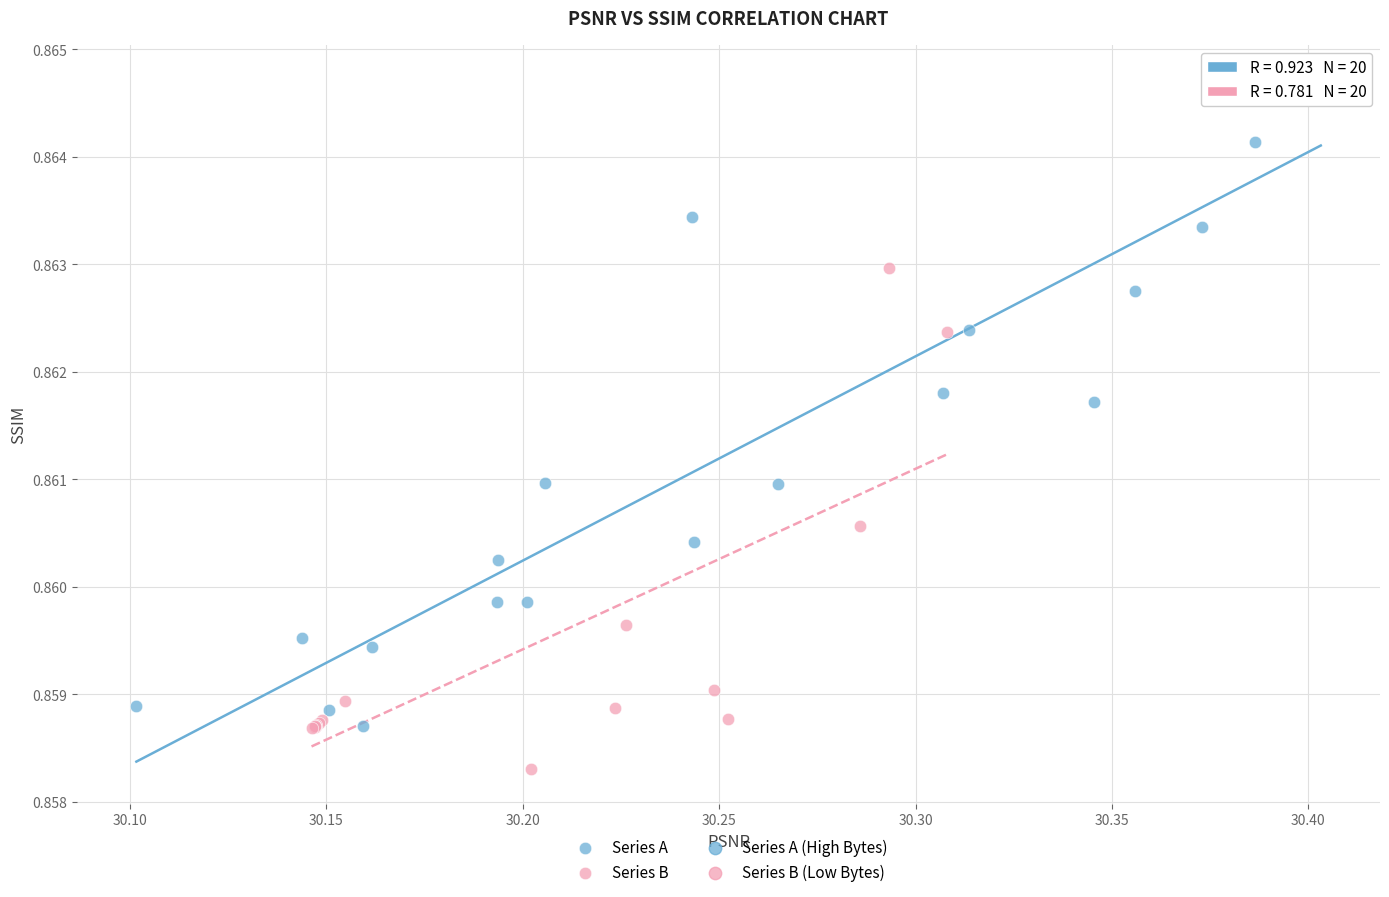

Which series contains the highest Y value?

Series A